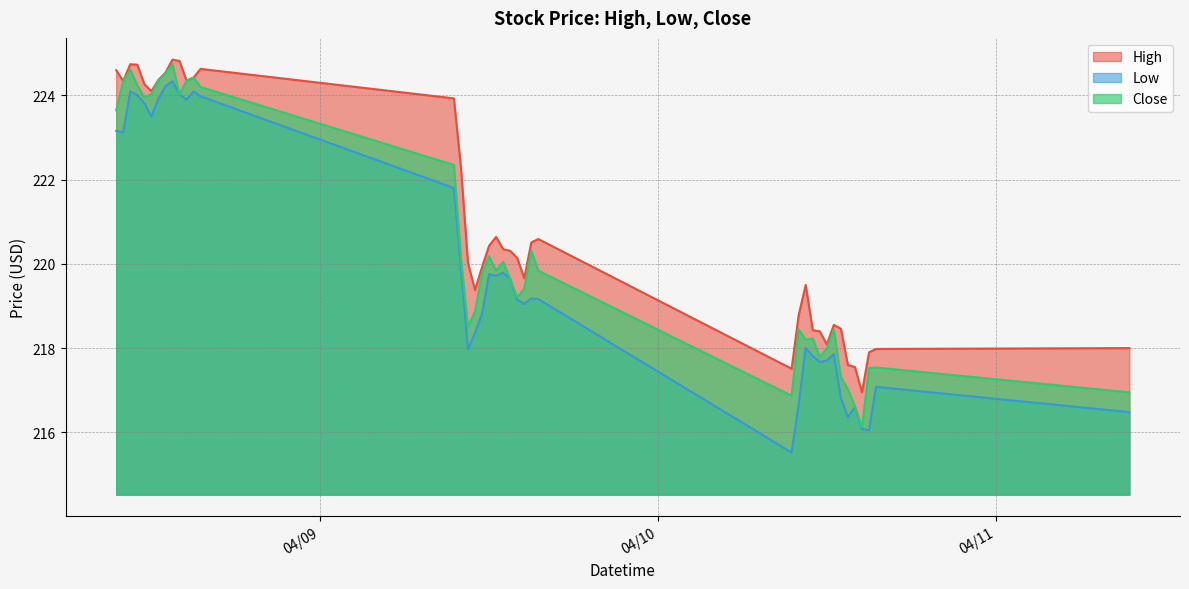

In Low, how many points are higher than both neighbors (excluding endpoints)?

10